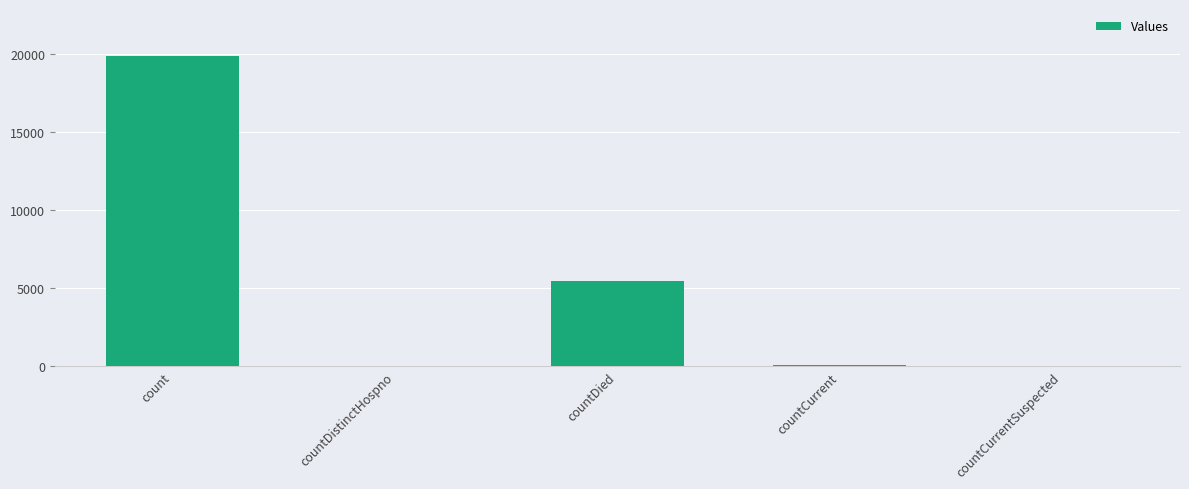

The value at countDied is 5479. True or false?

True